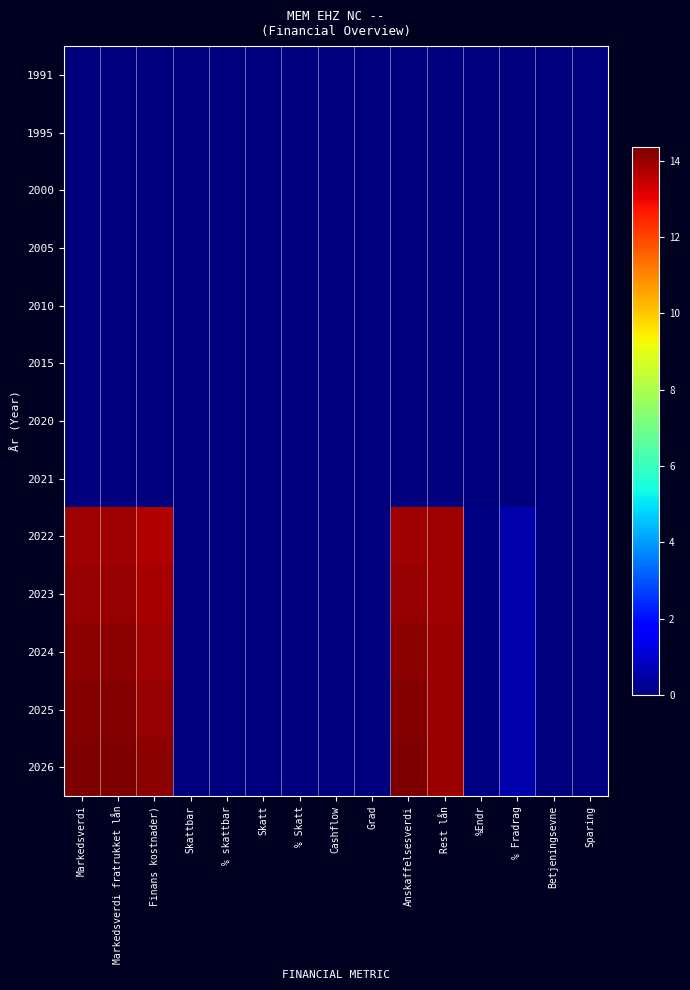

At which category is the sum across all series the highest?

Markedsverdi